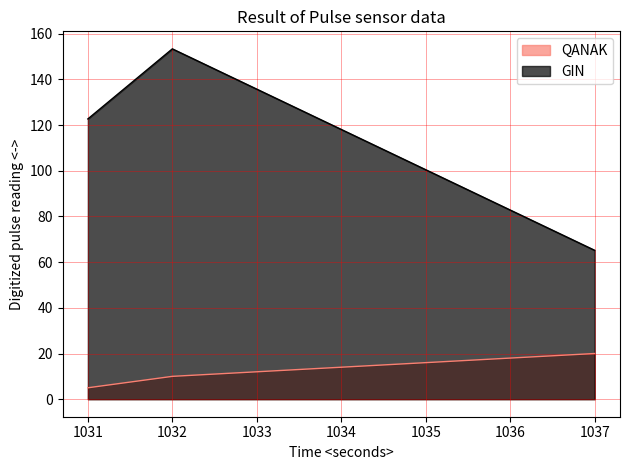

Where is GIN nearest to the value 109?

1031